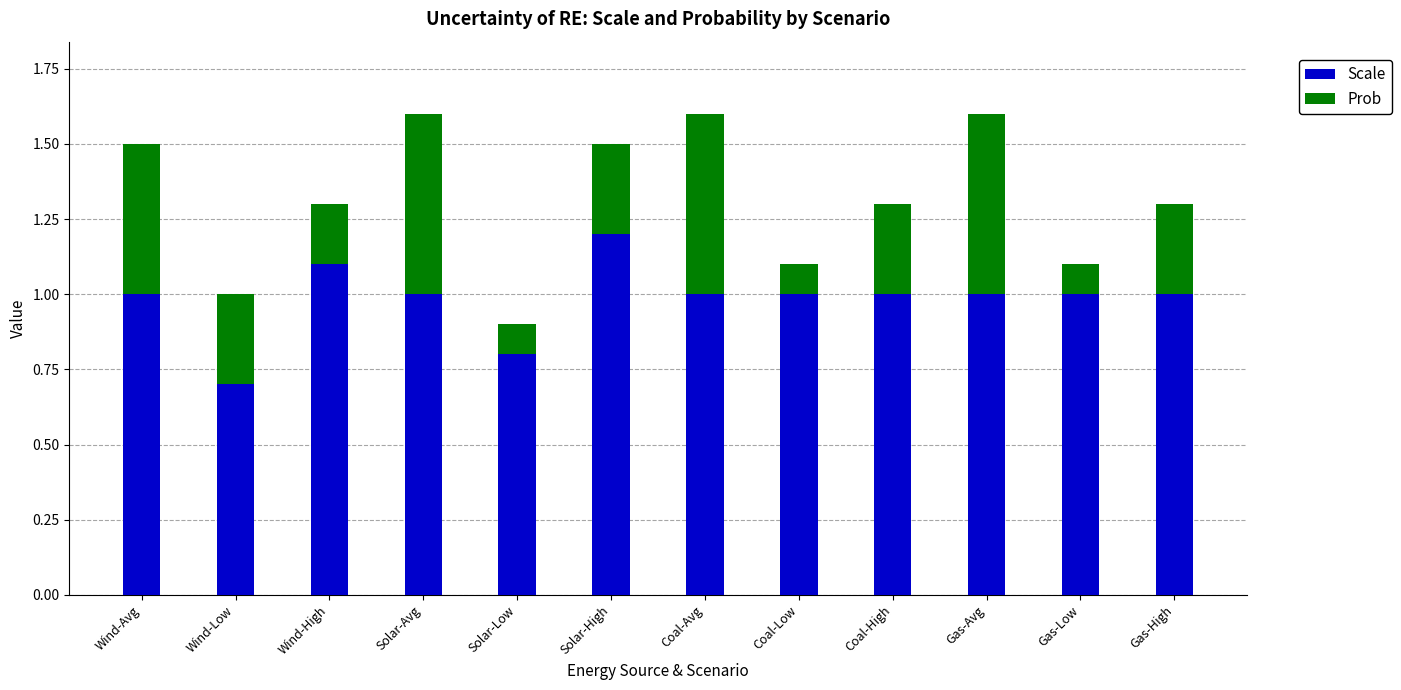

What is the difference between the Scale values at Gas-High and Wind-Low?

0.3